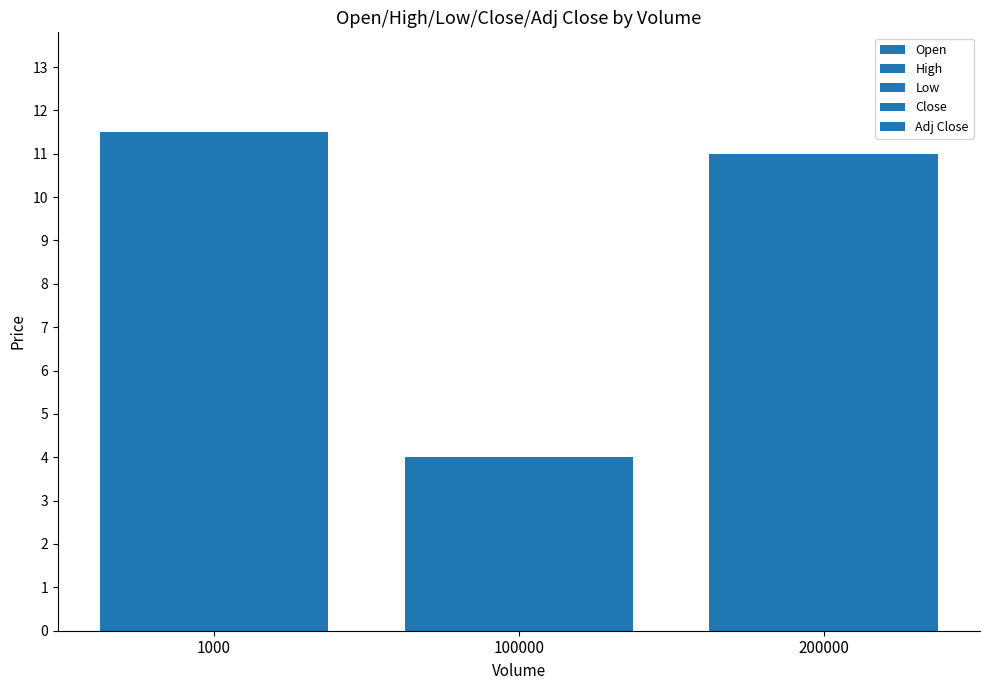

What is the highest value of the Open series?

11.5